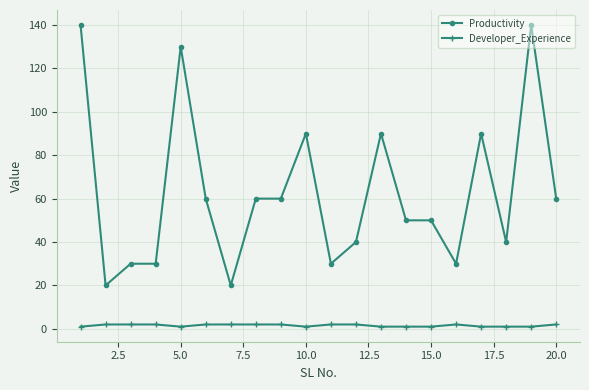

Which series has the largest range (max minus min)?

Productivity